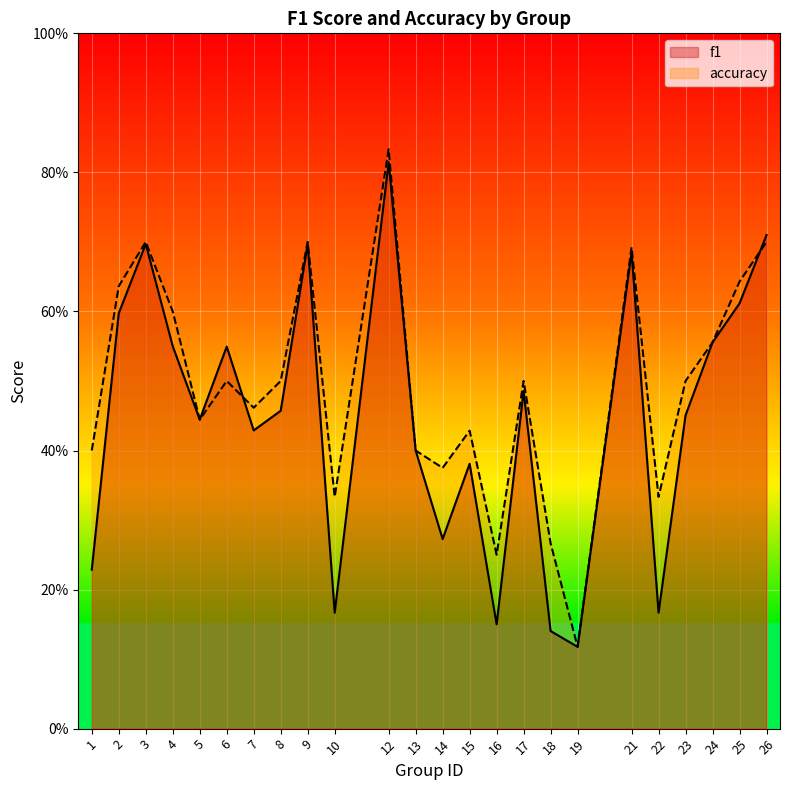

What are all the series names shown in the legend?

f1, accuracy